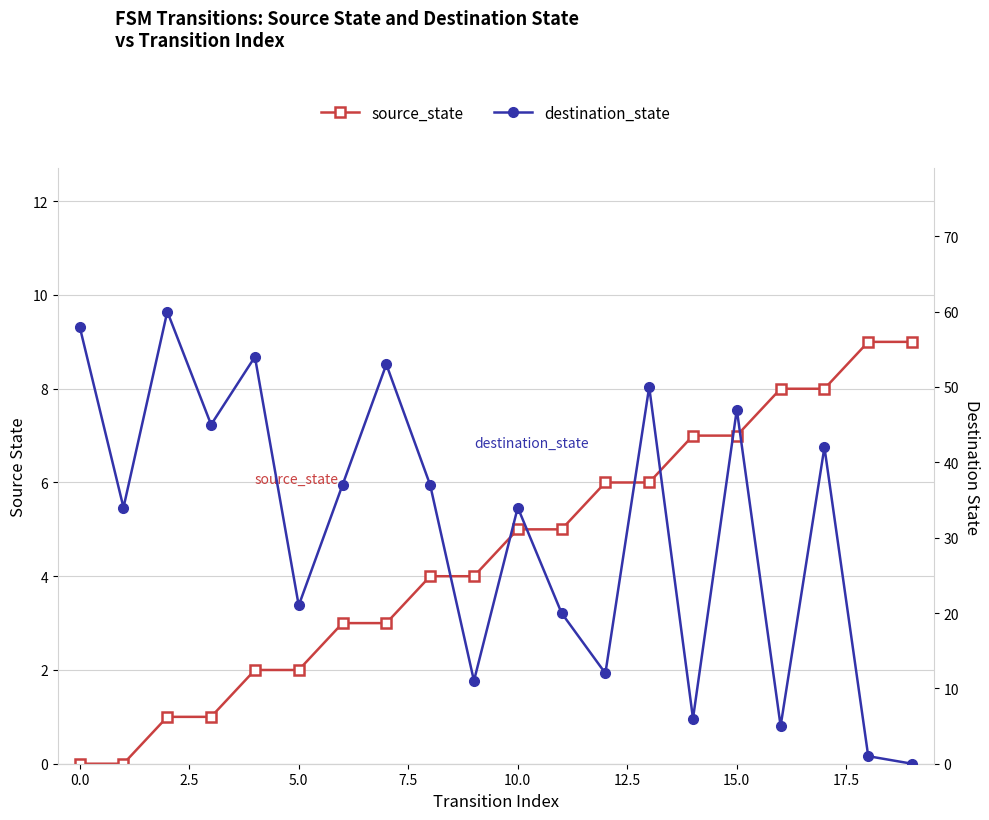

How many data points in source_state are less than 5?

10